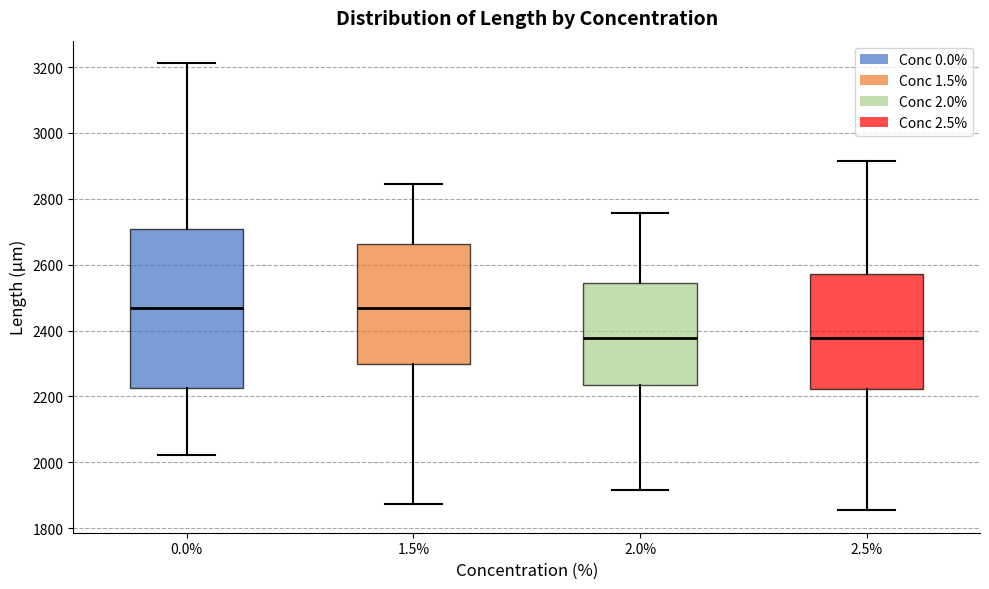

Comparing the boxes themselves (not the whiskers), which one is the tallest?

0.0%